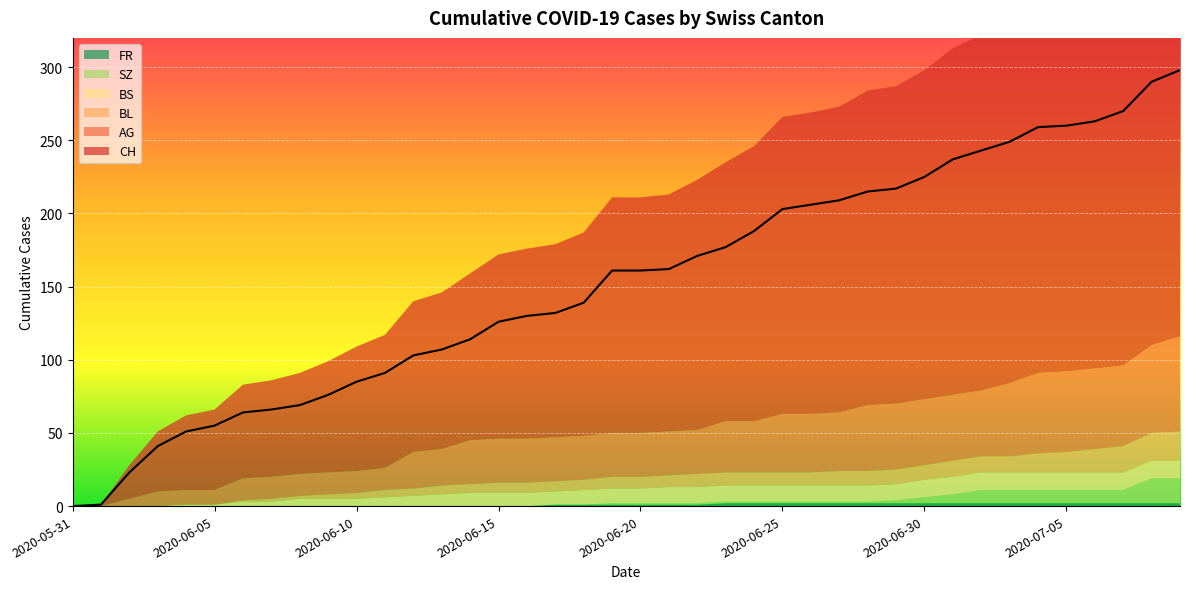

At which category does the chart reach its minimum across all series?

2020-05-31